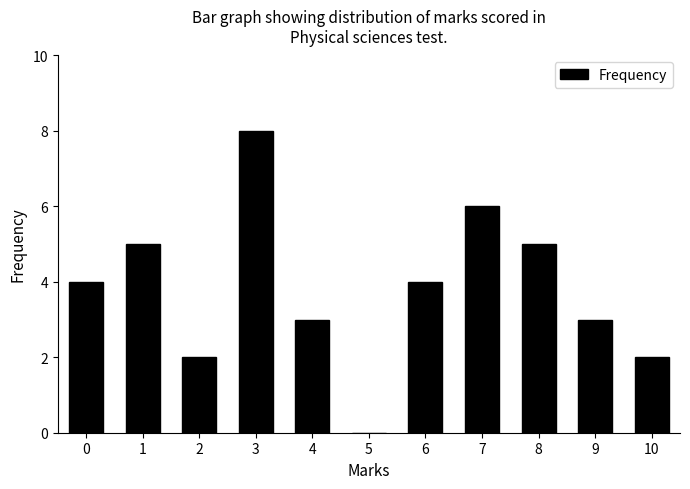

Reading left to right, list all the values displayed in this chart.

0=4	1=5	2=2	3=8	4=3	5=0	6=4	7=6	8=5	9=3	10=2